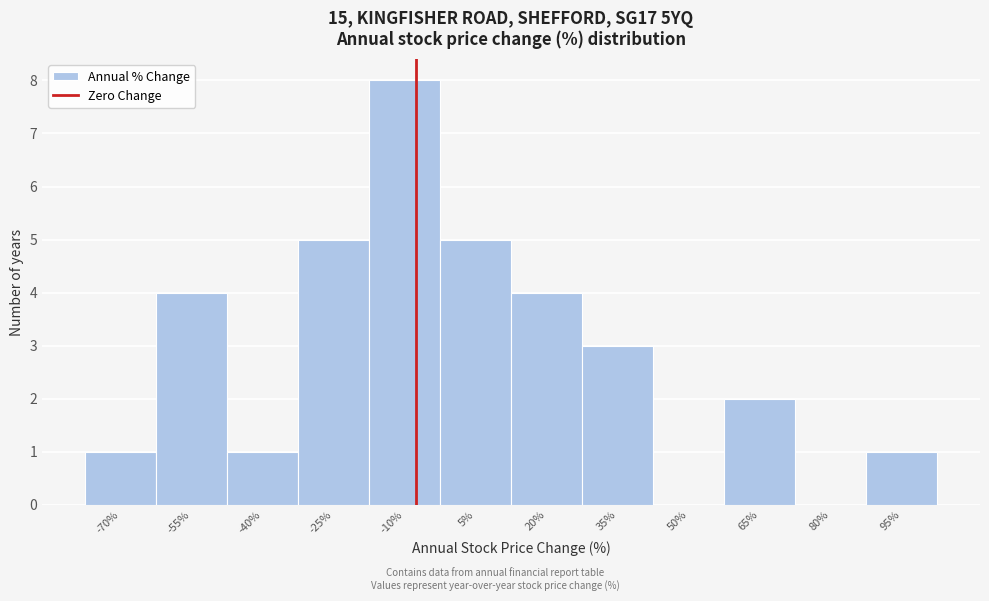

Reading left to right, extract all data points from this chart.

-70%=1	-55%=4	-40%=1	-25%=5	-10%=8	5%=5	20%=4	35%=3	50%=0	65%=2	80%=0	95%=1